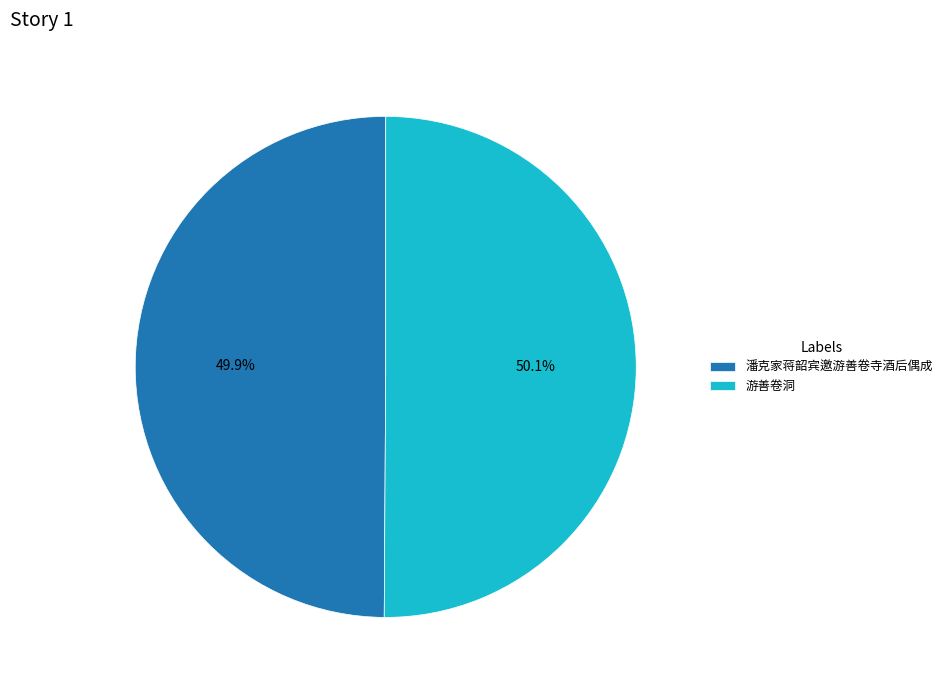

What percentage is the 潘克家蒋韶宾邀游善卷寺酒后偶成 slice, to the nearest percent?

50%